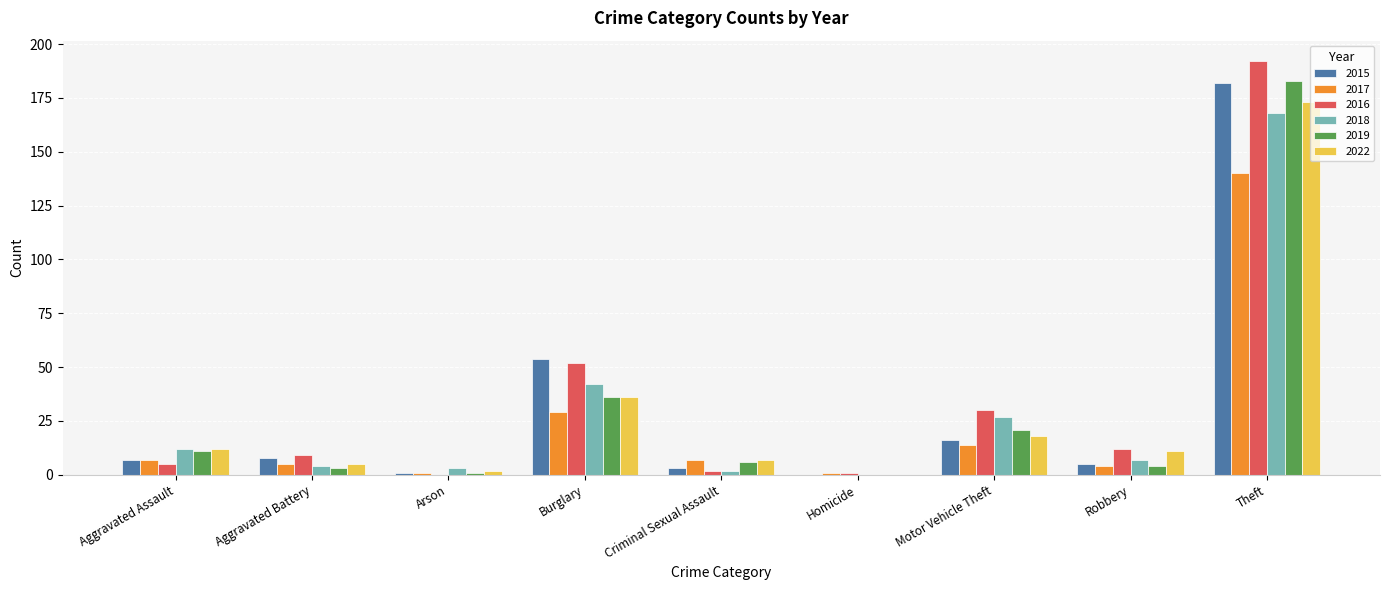

What is the difference between the 2022 values at Arson and Aggravated Battery?

3